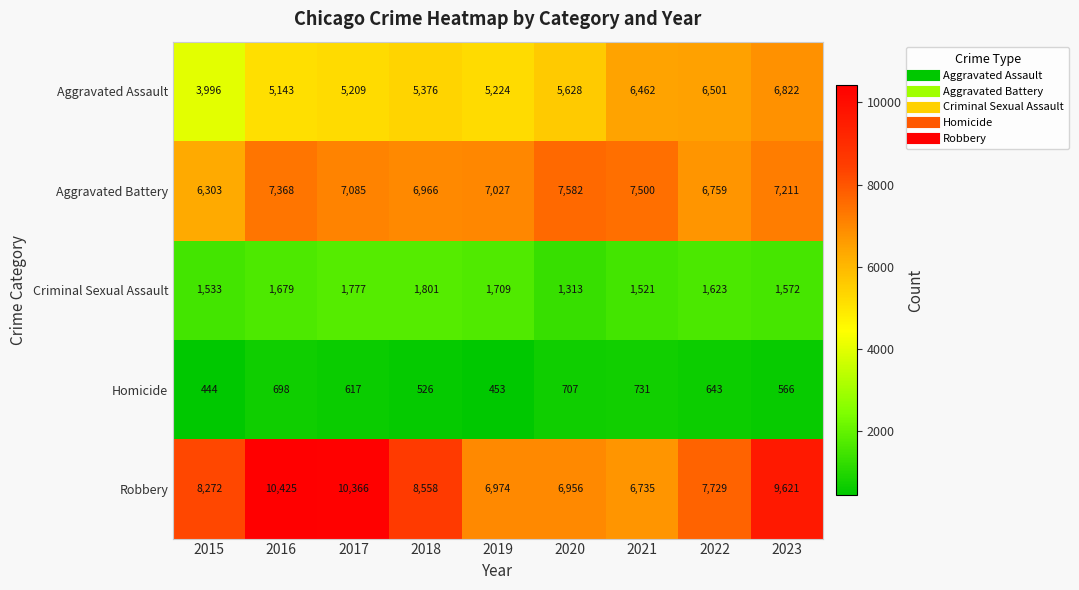

At which category does the chart reach its peak across all series?

2016